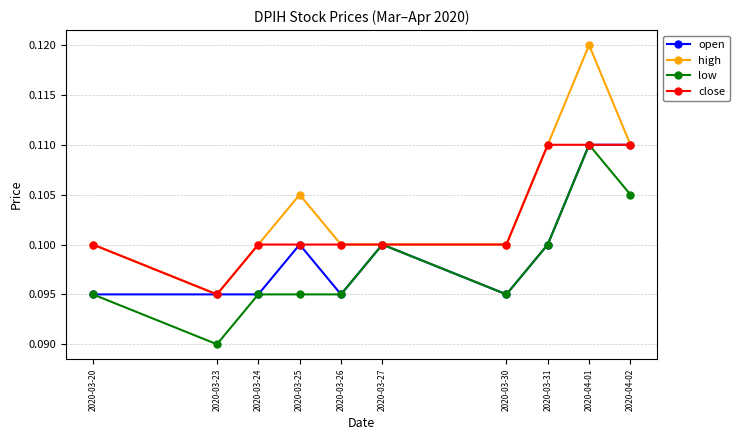

Count the high values in the range 0 to 1.

10